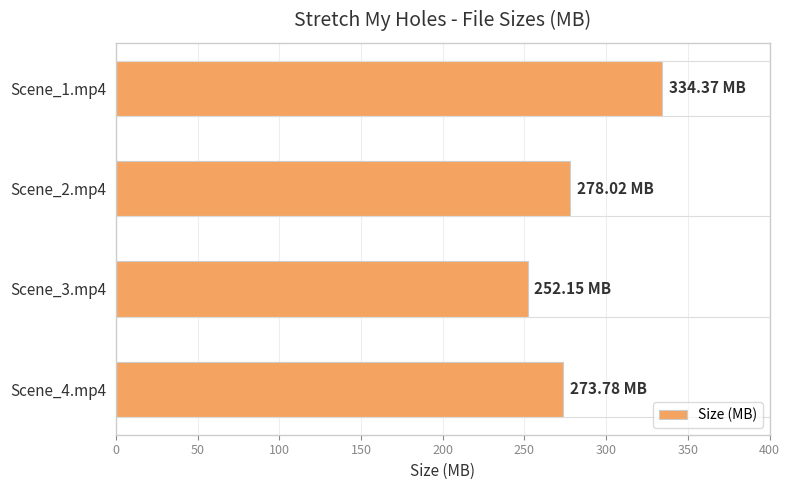

Rank the categories by value from lowest to highest.

Scene_3.mp4, Scene_4.mp4, Scene_2.mp4, Scene_1.mp4